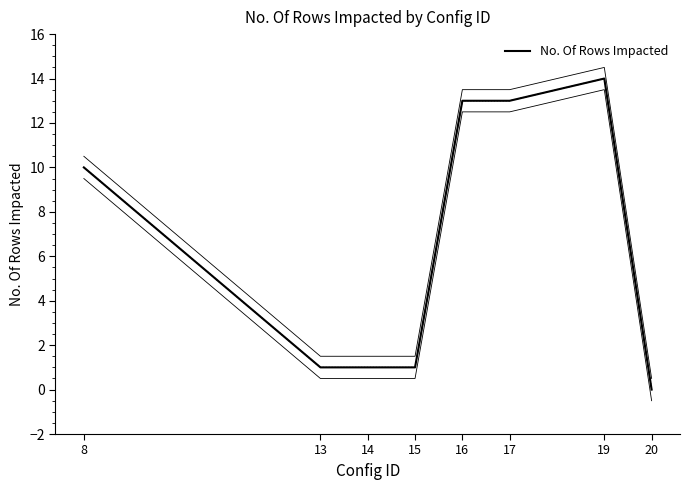

What is the maximum value shown in the chart?

14